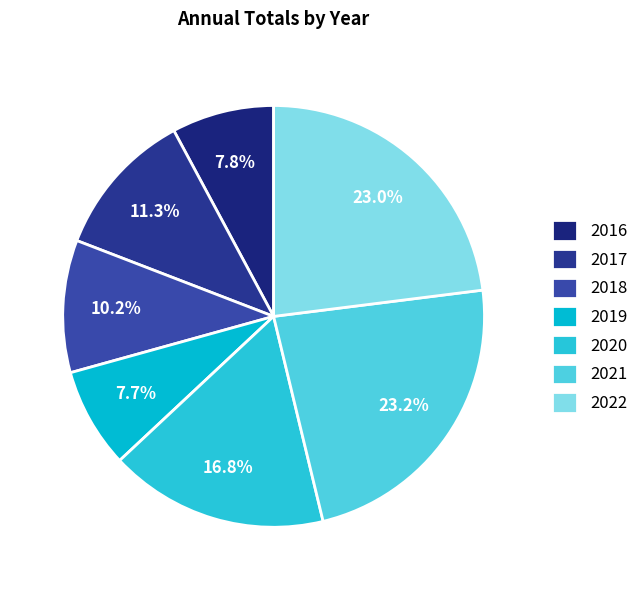

Is it true that 2019 is 8% of the pie?

True